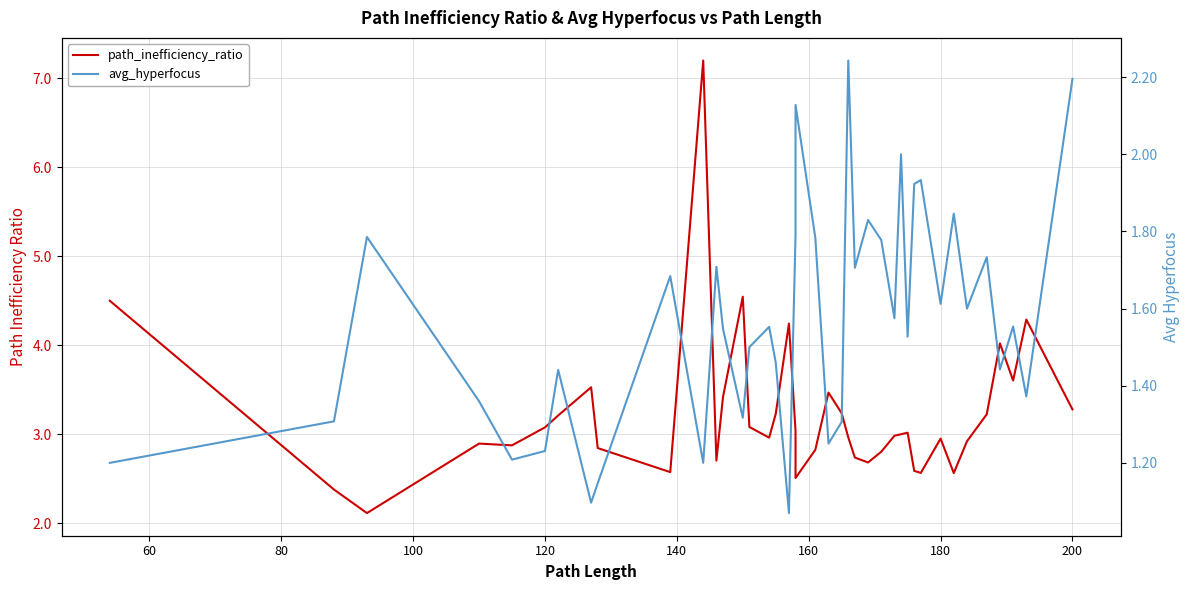

Is the value of path_inefficiency_ratio at 180 greater than the value of avg_hyperfocus at 21?

Yes